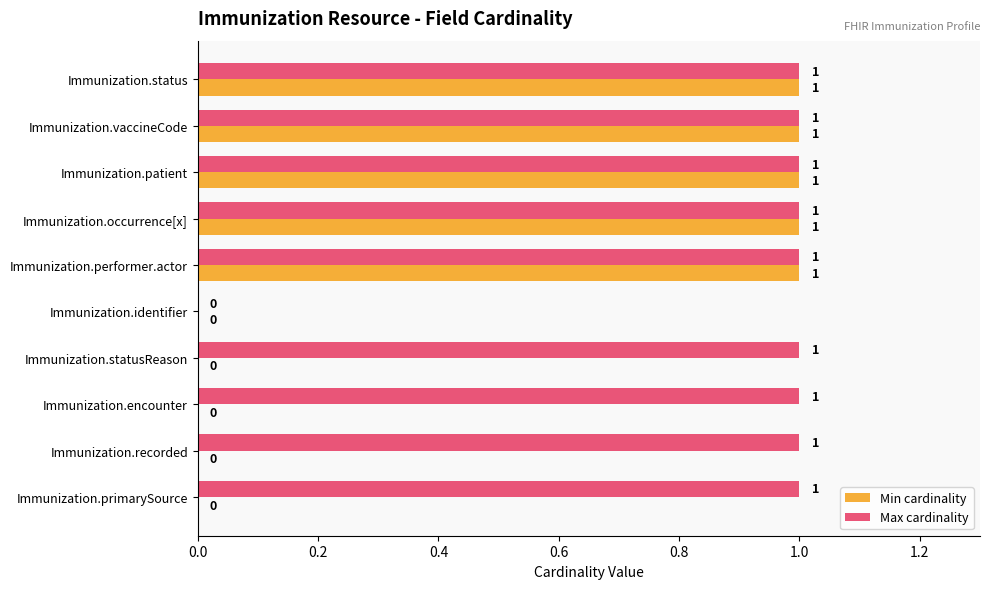

Which series changed the most between Immunization.status and Immunization.recorded?

Min cardinality